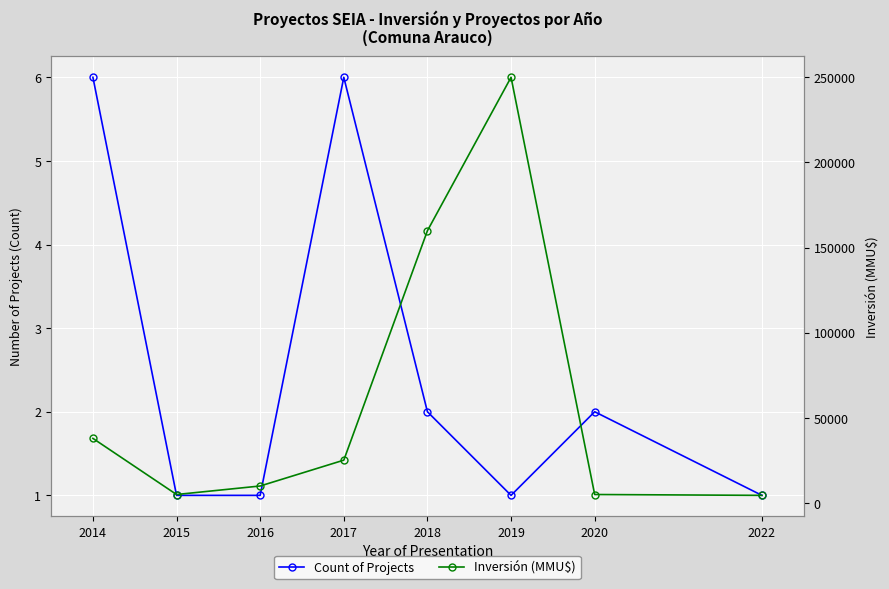

How many lines are shown in the chart?

2